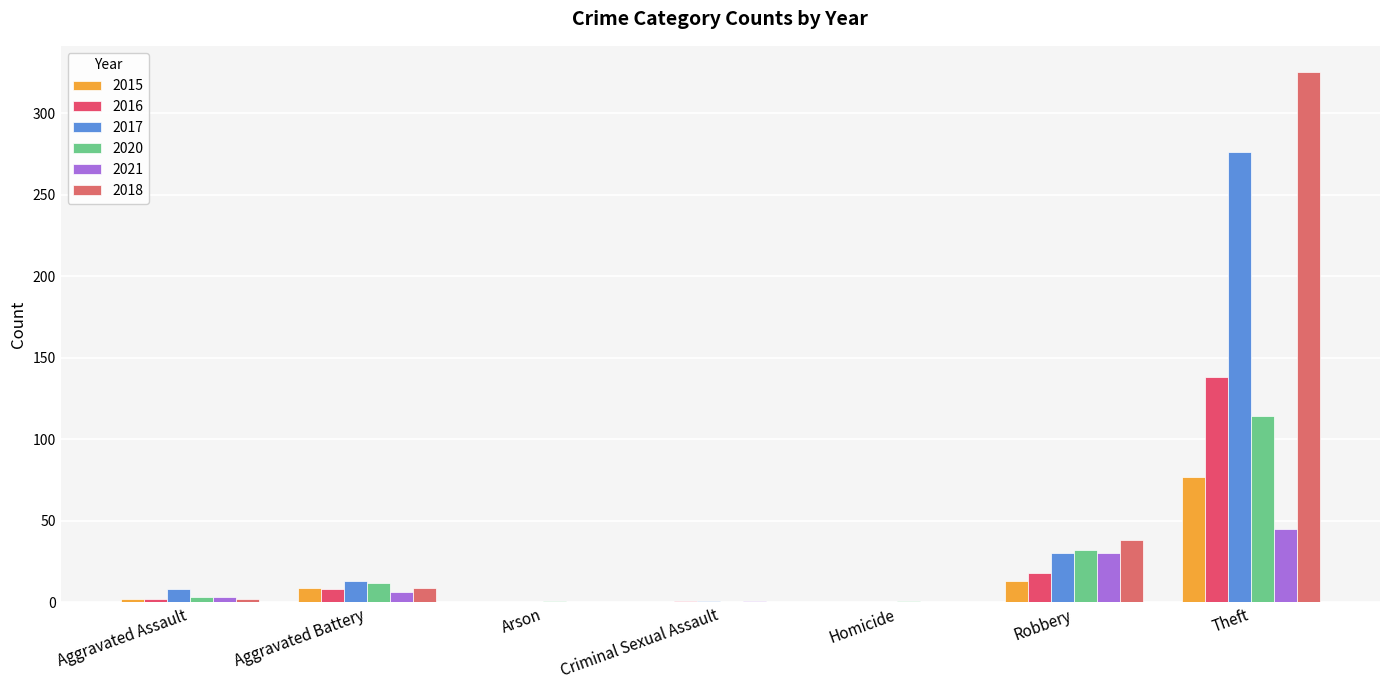

What is the label of the 5th bar from the left?

Homicide